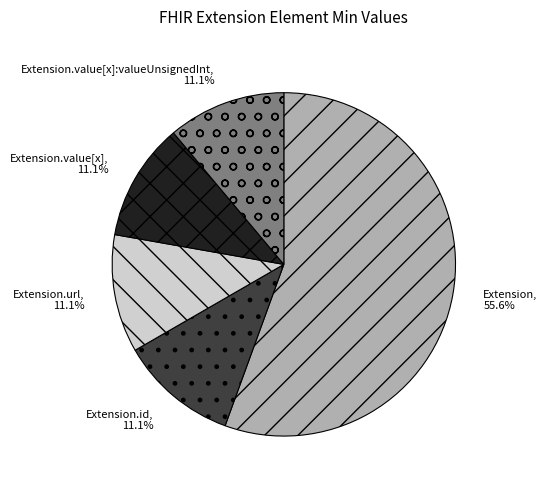

How many segments does this pie chart have?

5